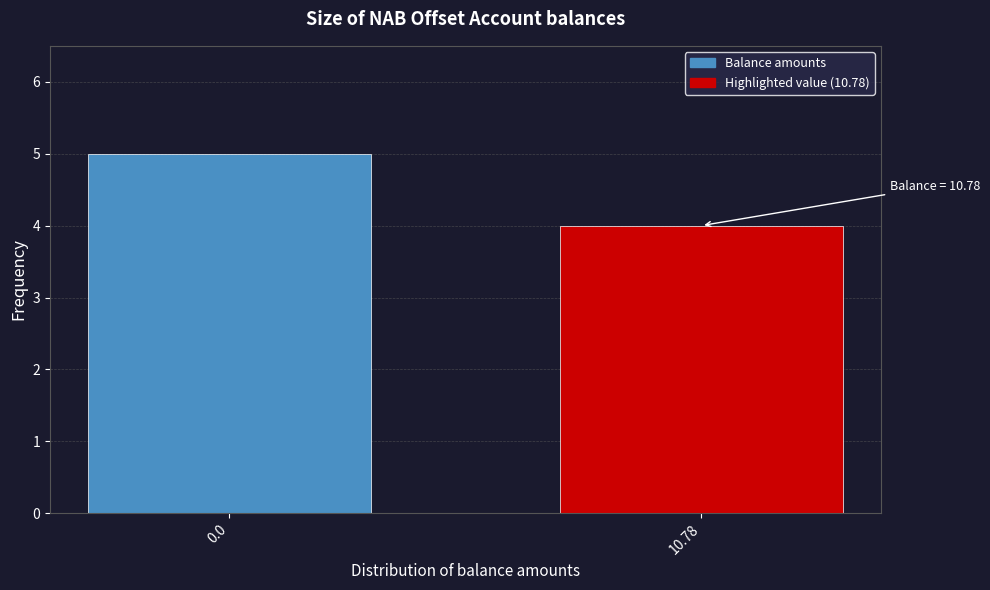

Reading right to left, extract all data points from this chart.

4	5